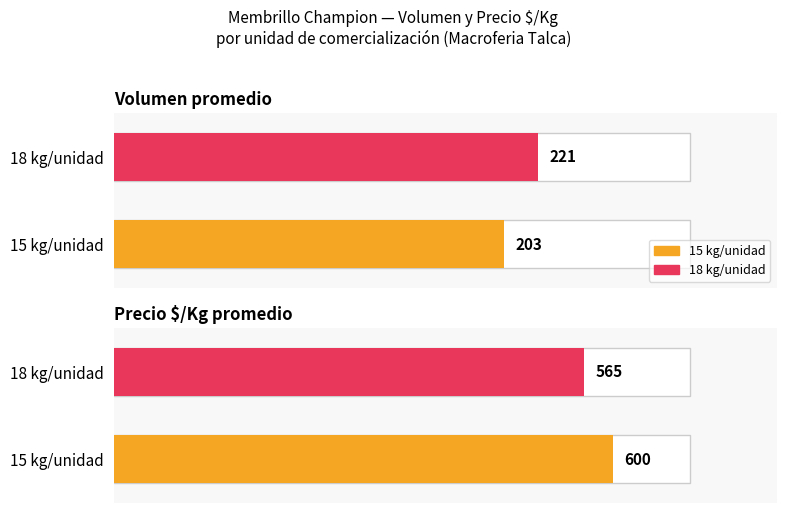

Which category has the highest value in the Volumen series?

18